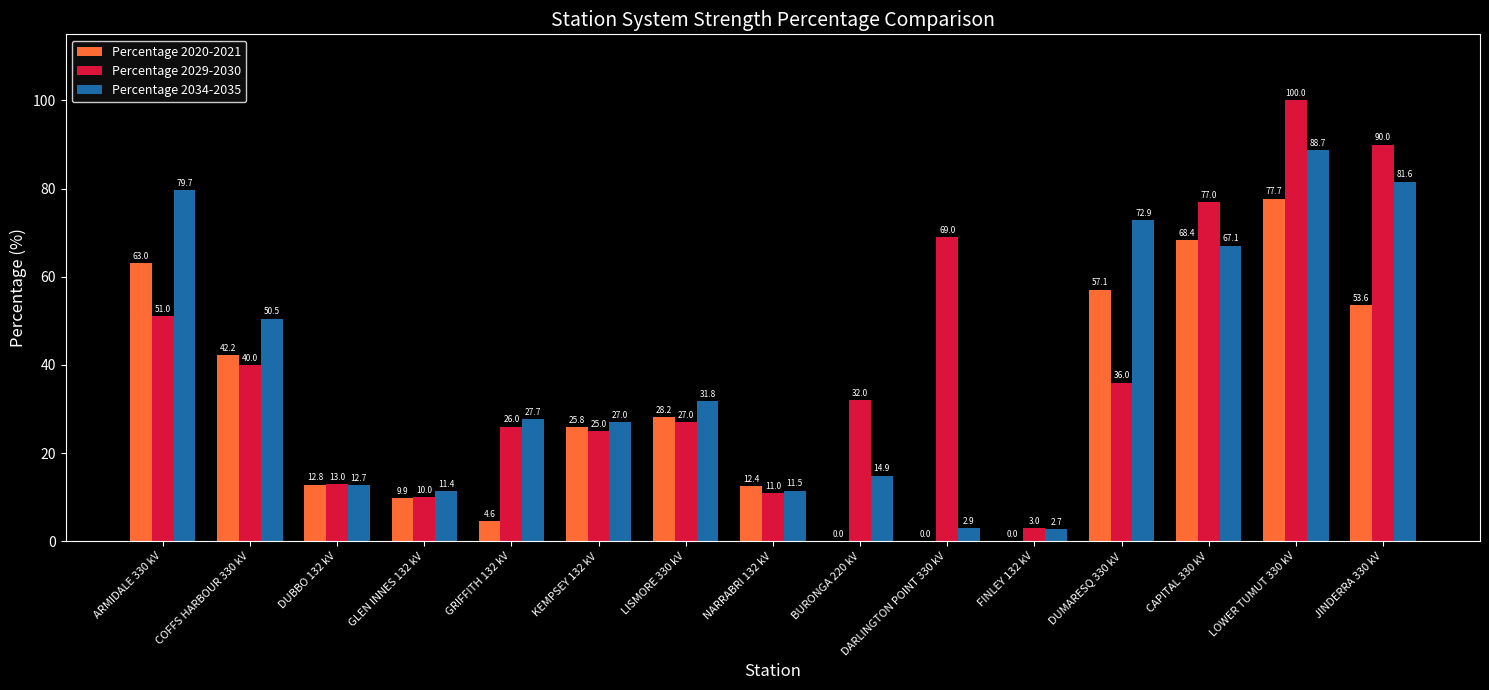

Reading left to right, extract all data points from this chart.

Percentage 2020-2021: 63.0	42.2	12.8	9.9	4.6	25.8	28.2	12.4	0.0	0.0	0.0	57.1	68.4	77.7	53.6
Percentage 2029-2030: 51.0	40.0	13.0	10.0	26.0	25.0	27.0	11.0	32.0	69.0	3.0	36.0	77.0	100.0	90.0
Percentage 2034-2035: 79.7	50.5	12.7	11.4	27.7	27.0	31.8	11.5	14.9	2.9	2.7	72.9	67.1	88.7	81.6